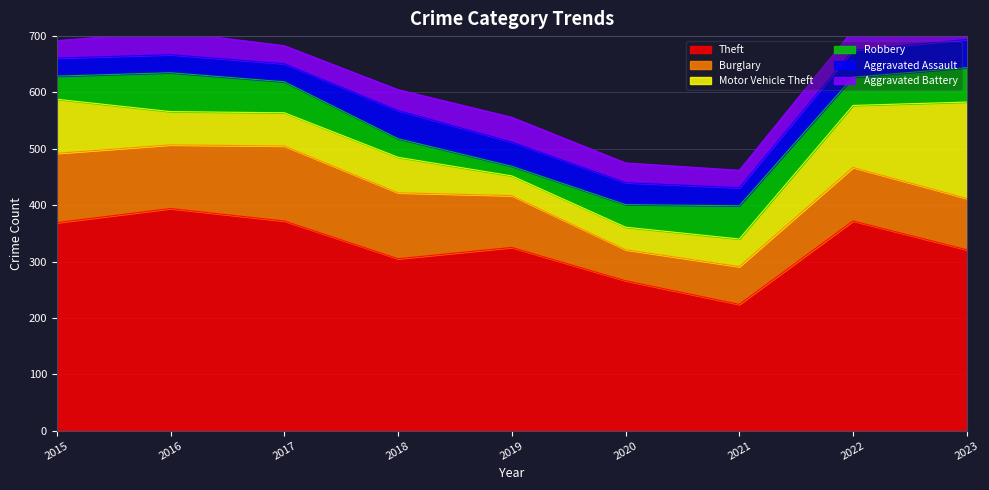

Is the value of Aggravated Assault at 2022 greater than the value of Aggravated Battery at 2023?

Yes